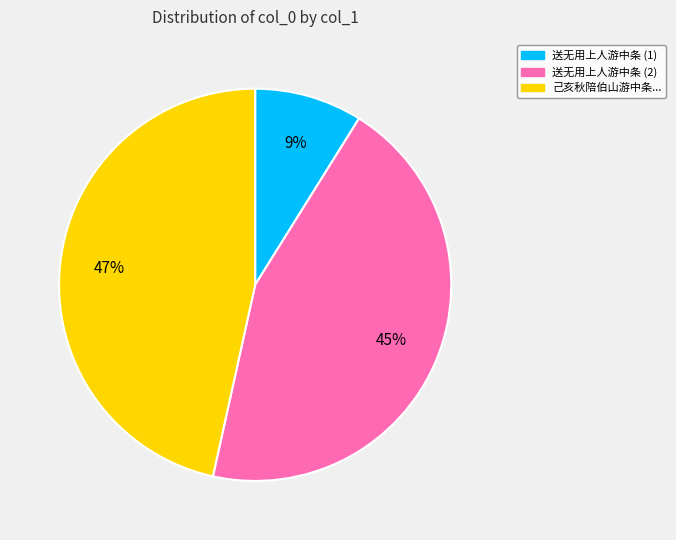

What is the largest slice in the pie chart?

己亥秋陪伯山游中条...